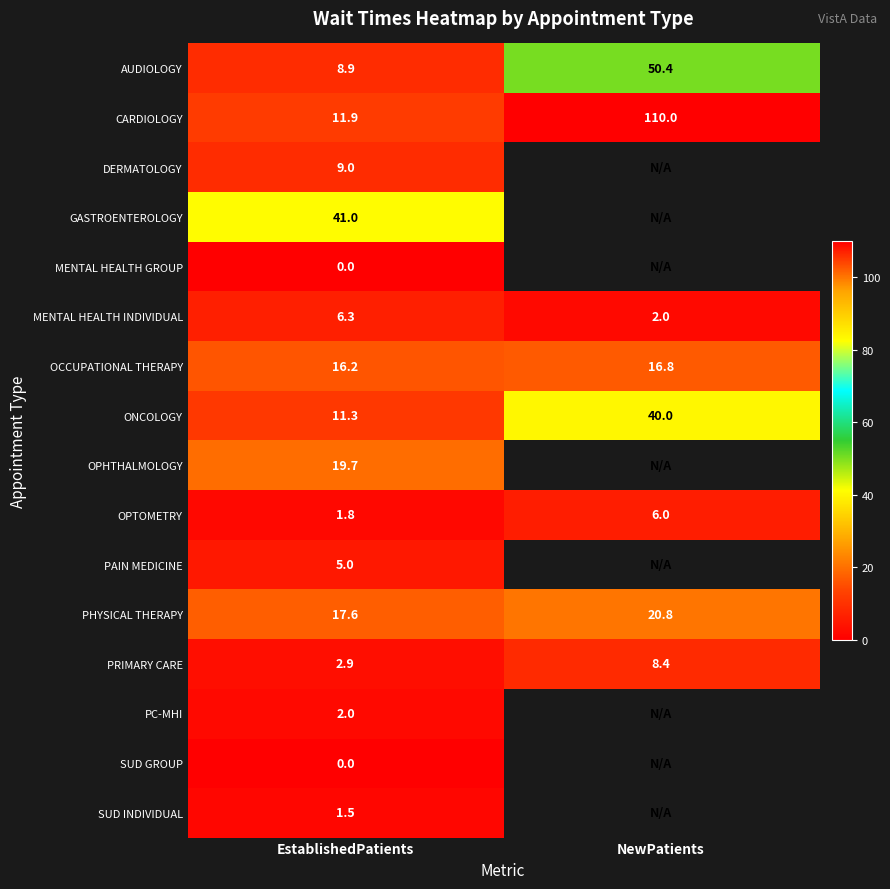

List the labels in order of AUDIOLOGY value, largest first.

NewPatients, EstablishedPatients